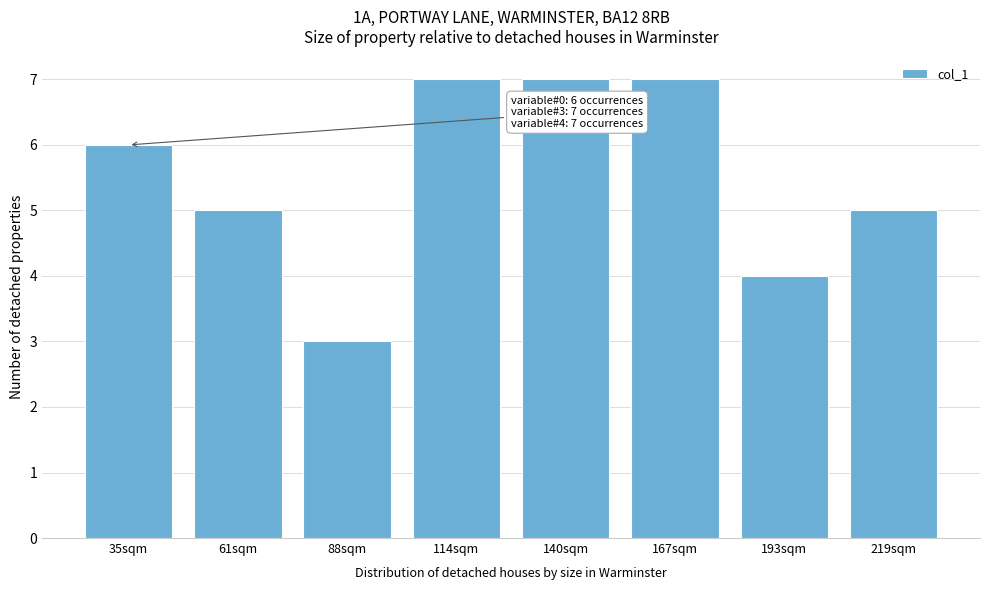

Reading left to right, list all the values displayed in this chart.

35sqm=6	61sqm=5	88sqm=3	114sqm=7	140sqm=7	167sqm=7	193sqm=4	219sqm=5